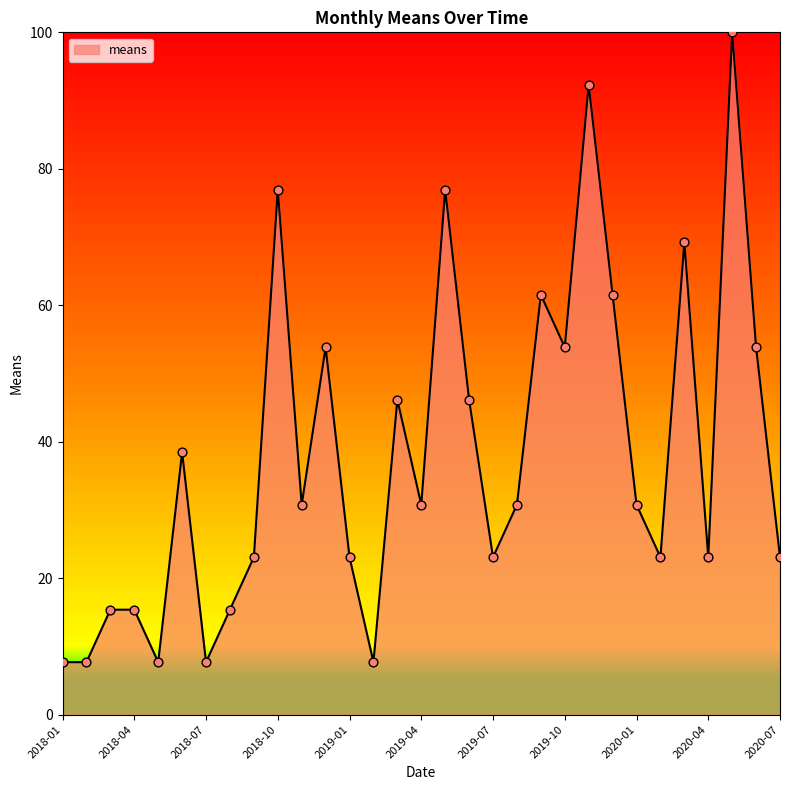

What is the minimum value shown in the chart?

7.7